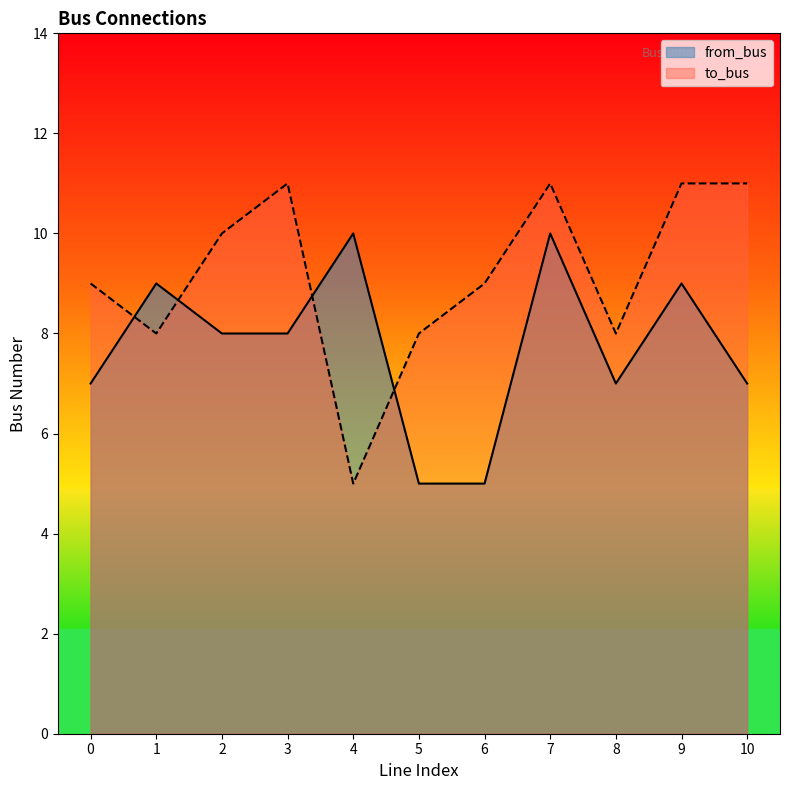

True or false: from_bus has a value of 12 at 2.

False